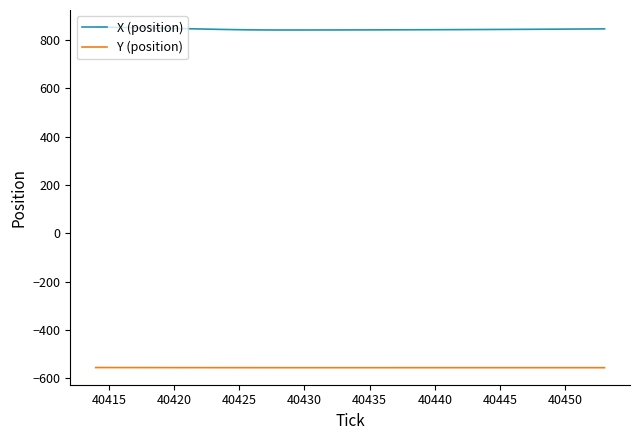

Rank the series by their average value, from highest to lowest.

X (position), Y (position)